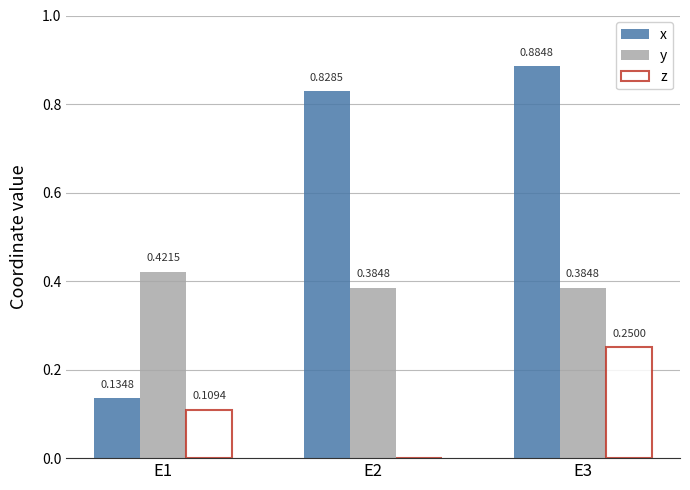

What is the total value across all series at E1?

0.7